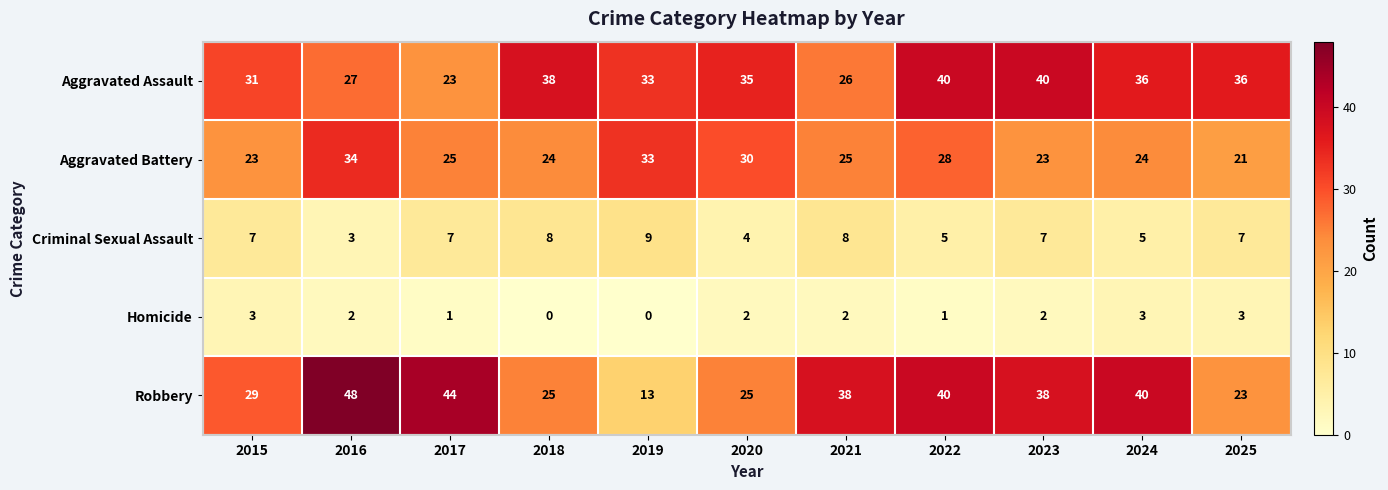

How many series are shown in this chart?

5